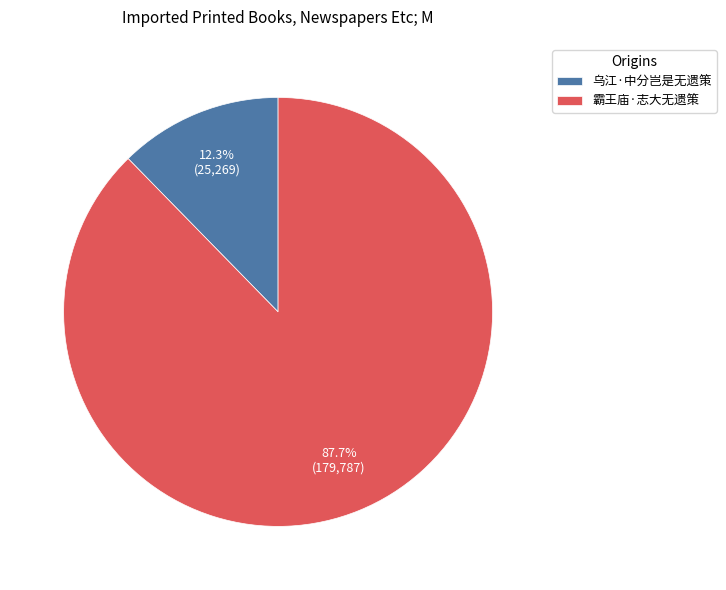

Which has a higher value, 霸王庙·志大无遗策 or 乌江·中分岂是无遗策?

霸王庙·志大无遗策